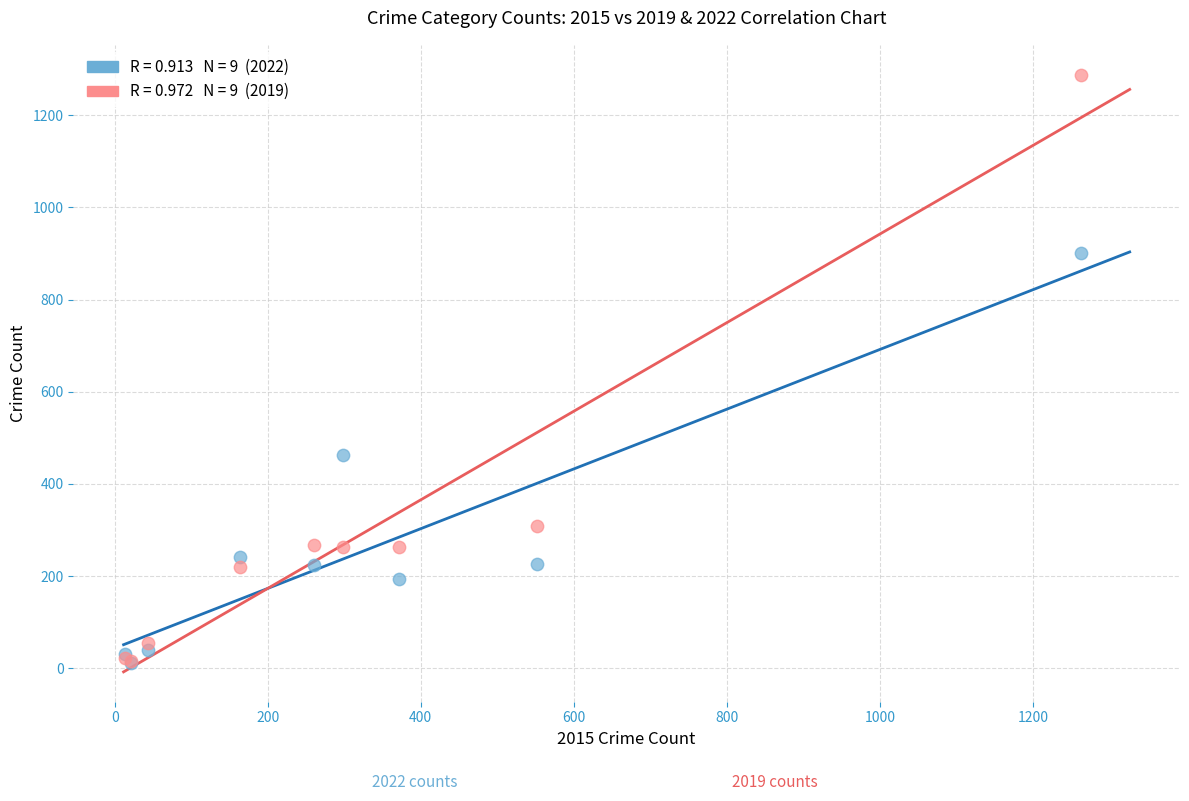

Across all series, what Y value is closest to 650?

462